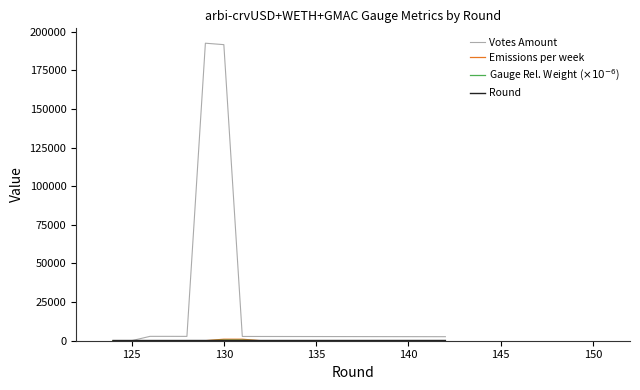

Which series has the largest total across all categories?

Votes Amount